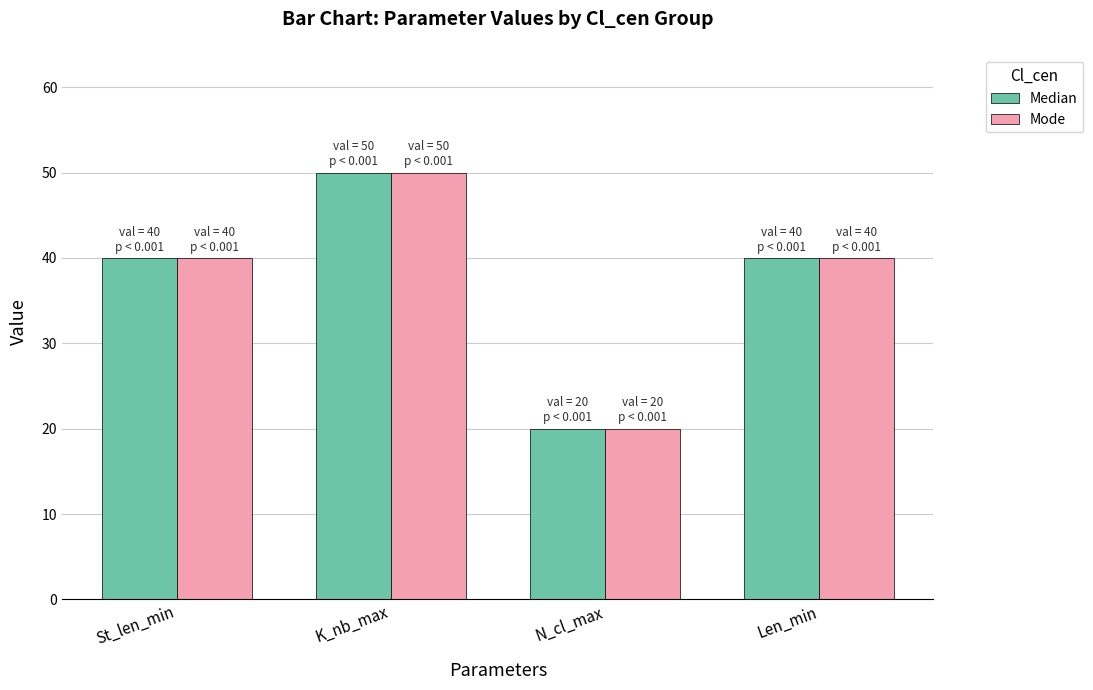

Does the chart contain any negative values?

No